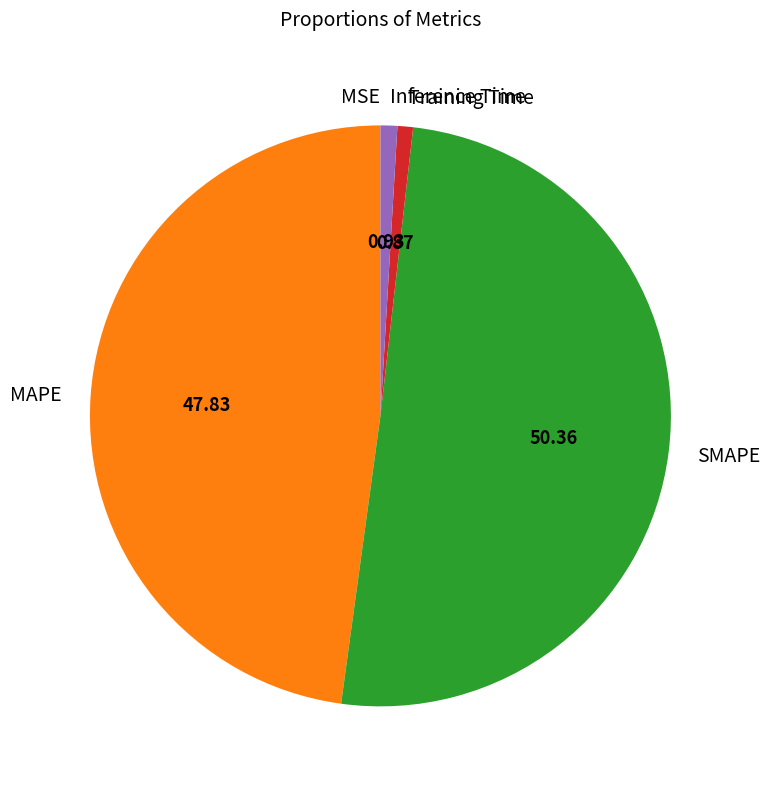

Between MAPE and Training Time, which is larger?

MAPE